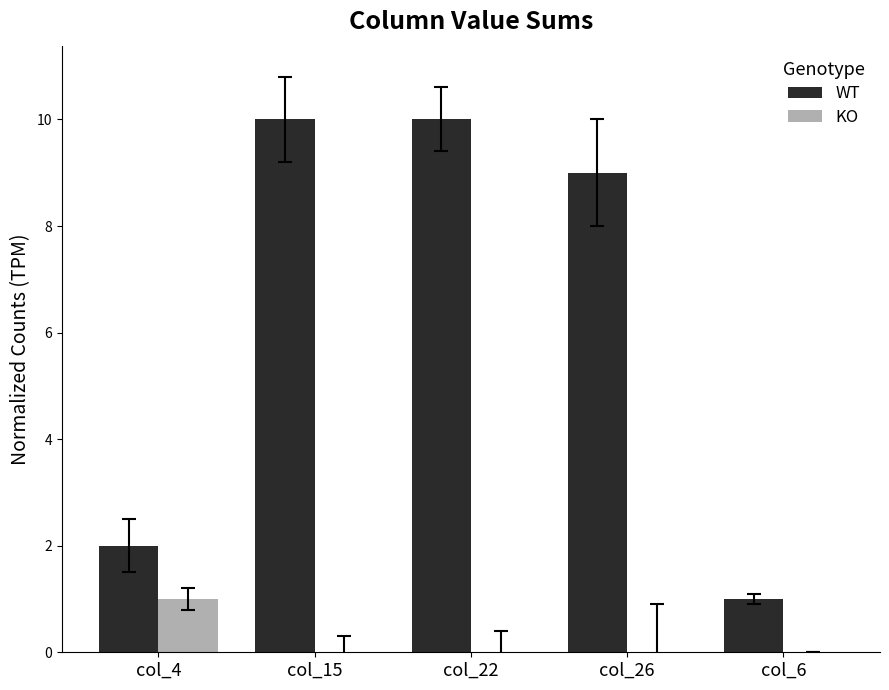

The value of WT at col_15 is 2. True or false?

False